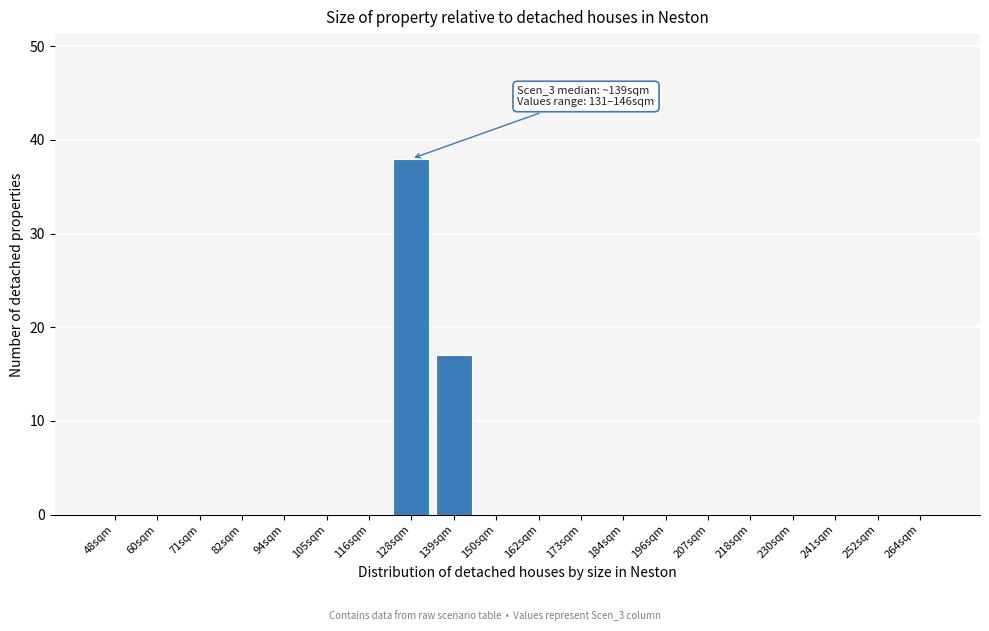

Reading left to right, what are all the values shown in this chart?

48sqm=0	60sqm=0	71sqm=0	82sqm=0	94sqm=0	105sqm=0	116sqm=0	128sqm=38	139sqm=17	150sqm=0	162sqm=0	173sqm=0	184sqm=0	196sqm=0	207sqm=0	218sqm=0	230sqm=0	241sqm=0	252sqm=0	264sqm=0